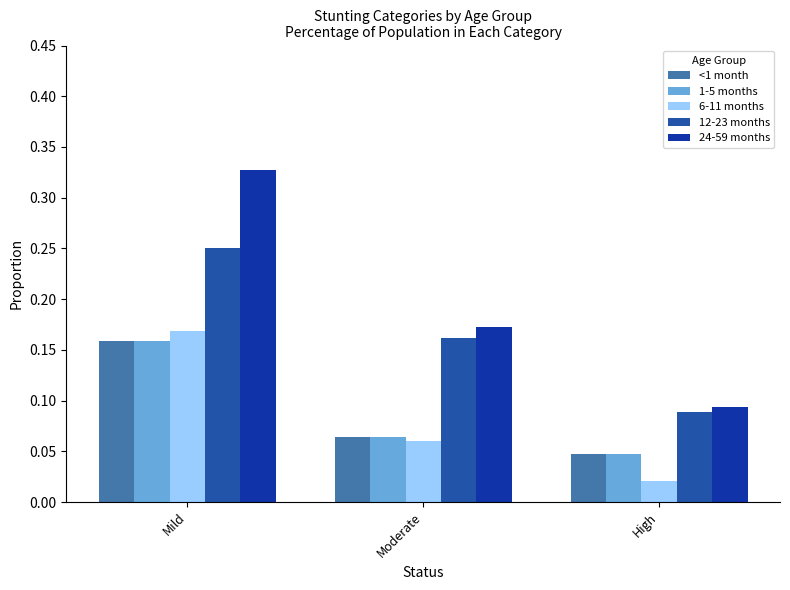

Count the number of categories in the chart.

3